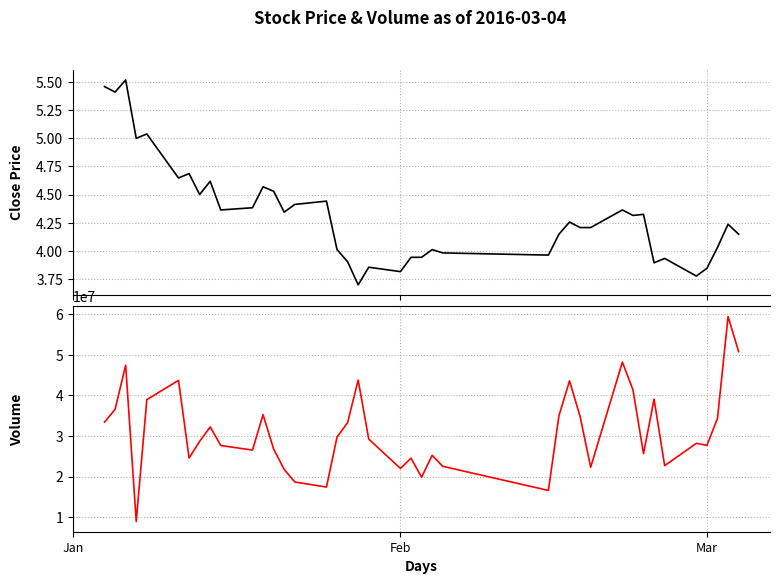

Where does the volume series first go above 29251852?

Jan